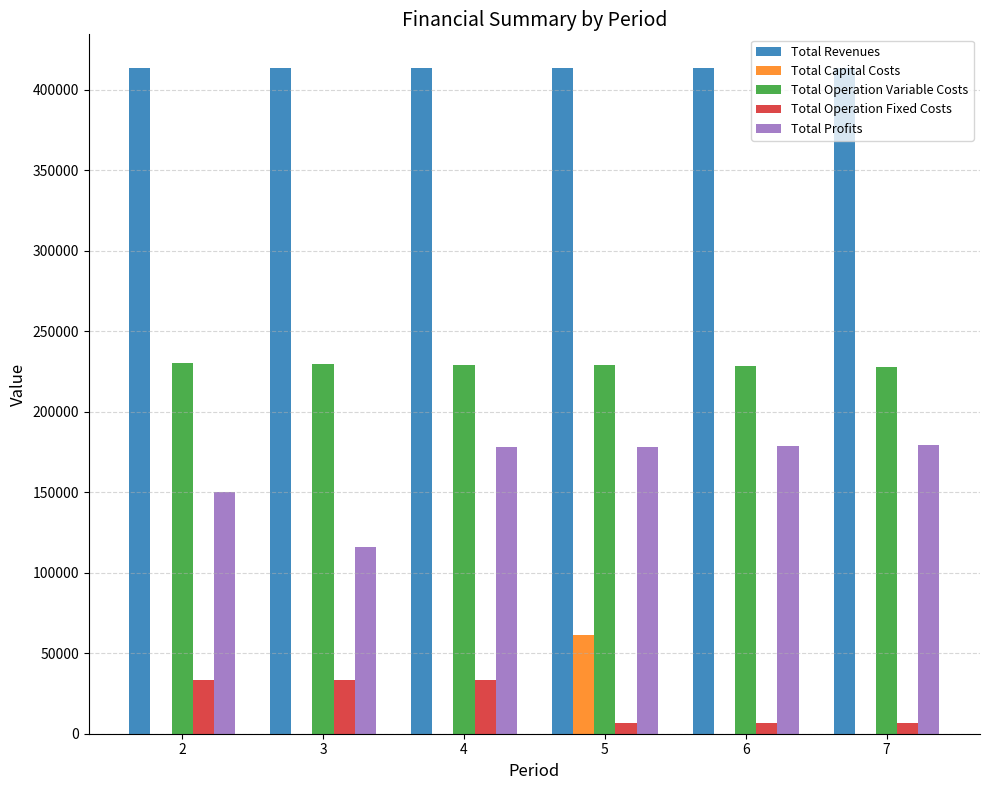

At which label does Total Operation Fixed Costs first exceed 33627?

2